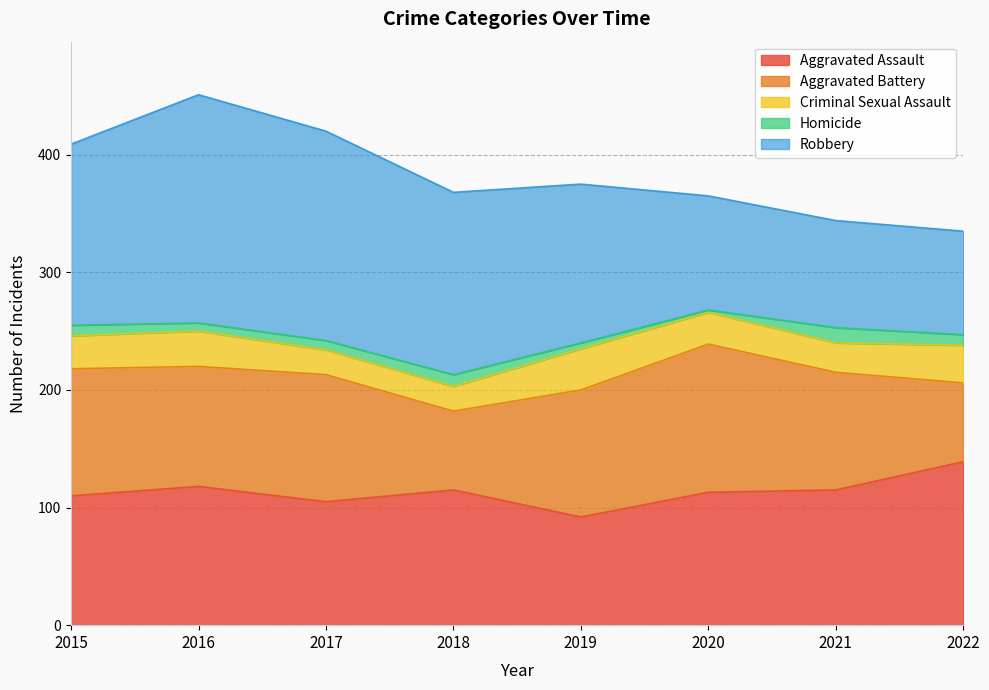

List the series in order of their peak value, highest first.

Robbery, Aggravated Assault, Aggravated Battery, Criminal Sexual Assault, Homicide